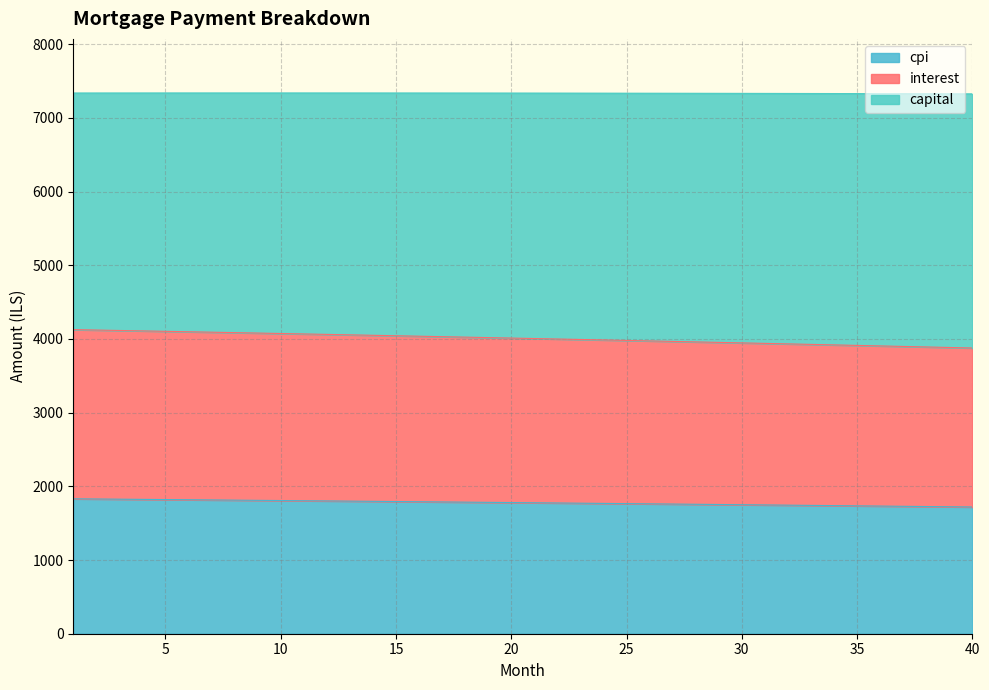

What are all the series names shown in the legend?

cpi, interest, capital